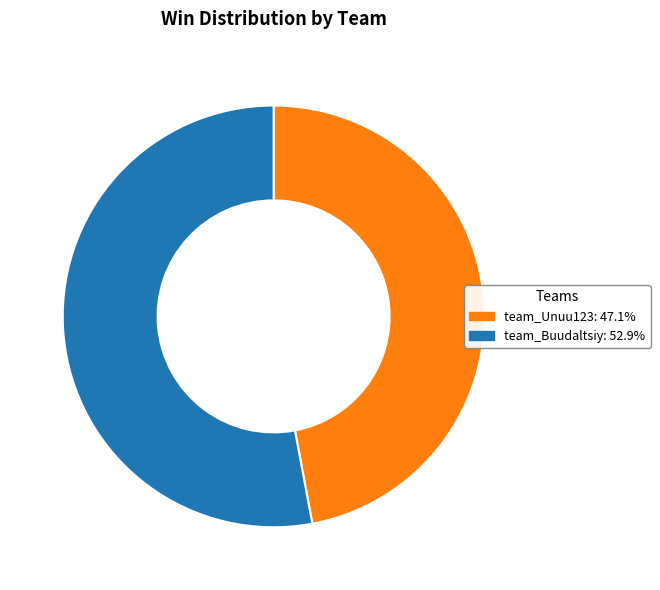

Count the number of slices in the pie.

2